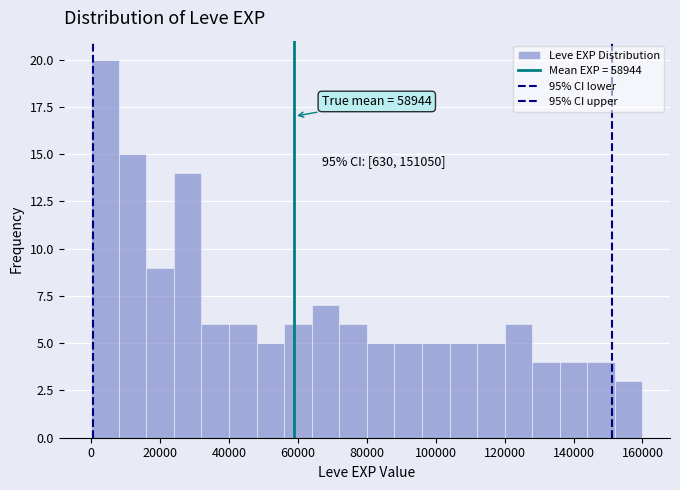

Read against the x-axis, roughly where is the centre of the tallest bar?

4000